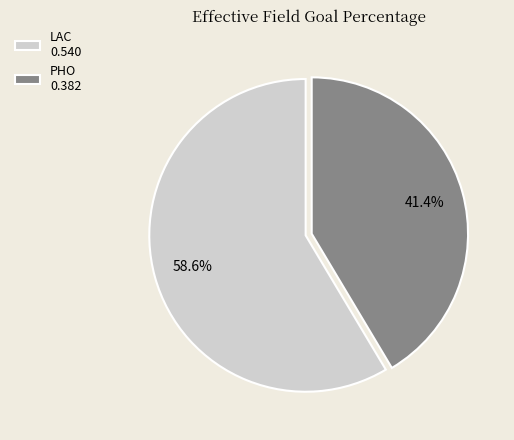

To the nearest percent, what is the difference between the largest and smallest slice percentages?

17%